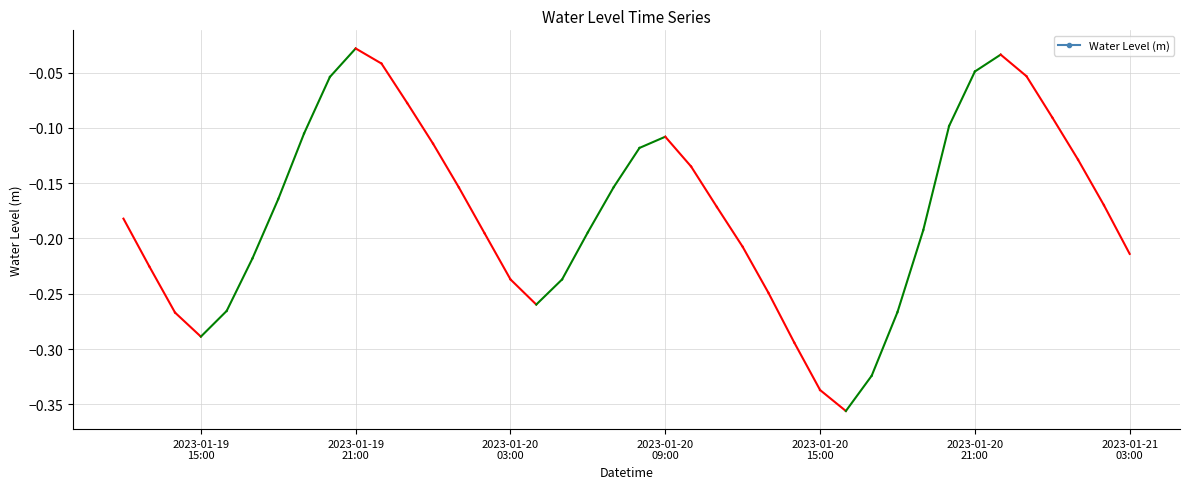

Reading right to left, extract all data points from this chart.

-0.2	-0.2	-0.1	-0.1	-0.1	-0.0	-0.0	-0.1	-0.2	-0.3	-0.3	-0.4	-0.3	-0.3	-0.2	-0.2	-0.2	-0.1	-0.1	-0.1	-0.2	-0.2	-0.2	-0.3	-0.2	-0.2	-0.2	-0.1	-0.1	-0.0	-0.0	-0.1	-0.1	-0.2	-0.2	-0.3	-0.3	-0.3	-0.2	-0.2